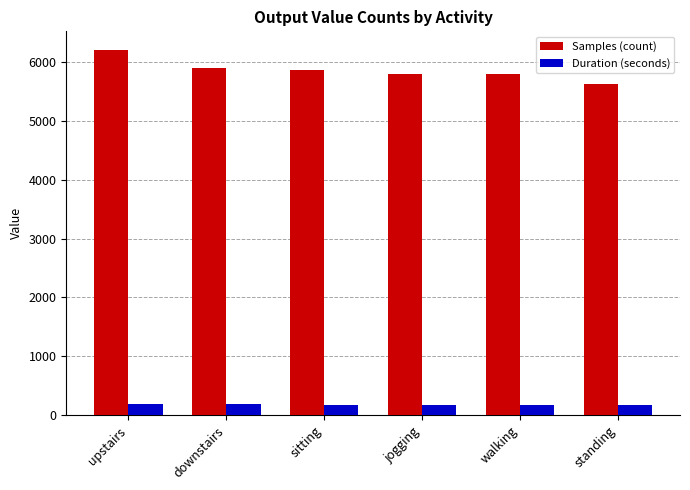

What is the maximum value for Samples (count)?

6208